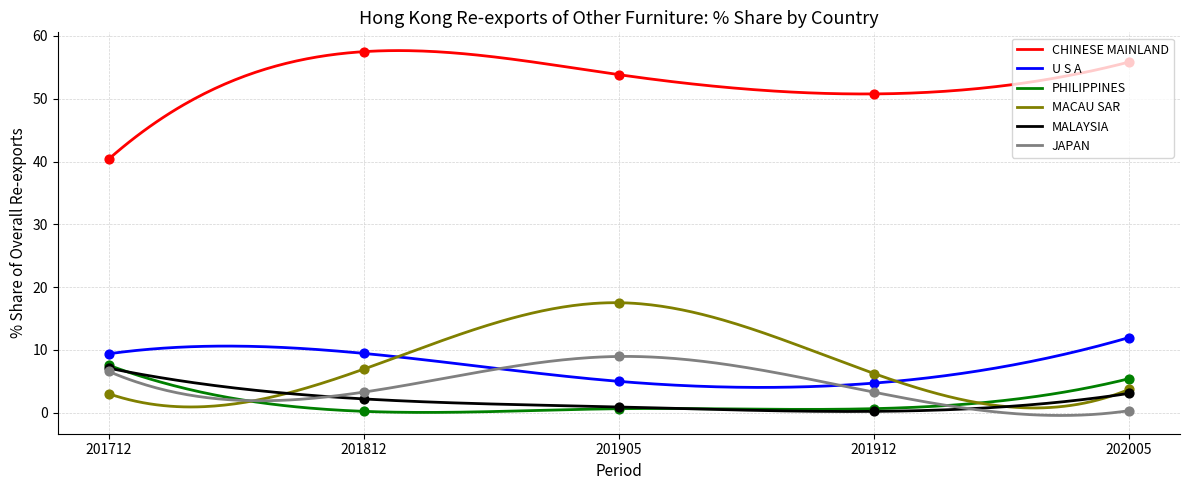

True or false: PHILIPPINES and U S A cross at least once.

False